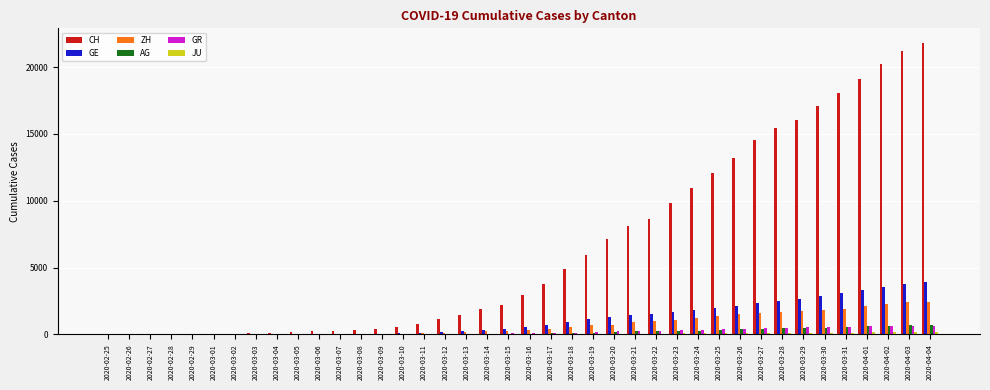

Between 2020-02-25 and 2020-03-19, which series saw the biggest shift?

CH